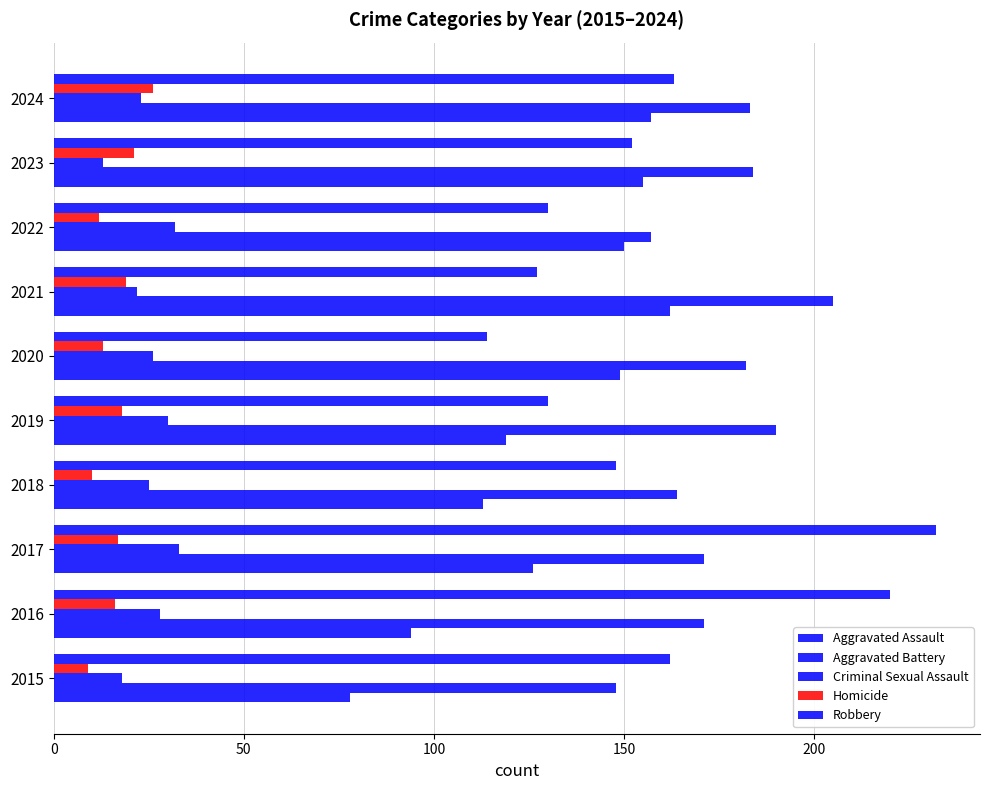

How many data points in Aggravated Assault are less than 149?

5